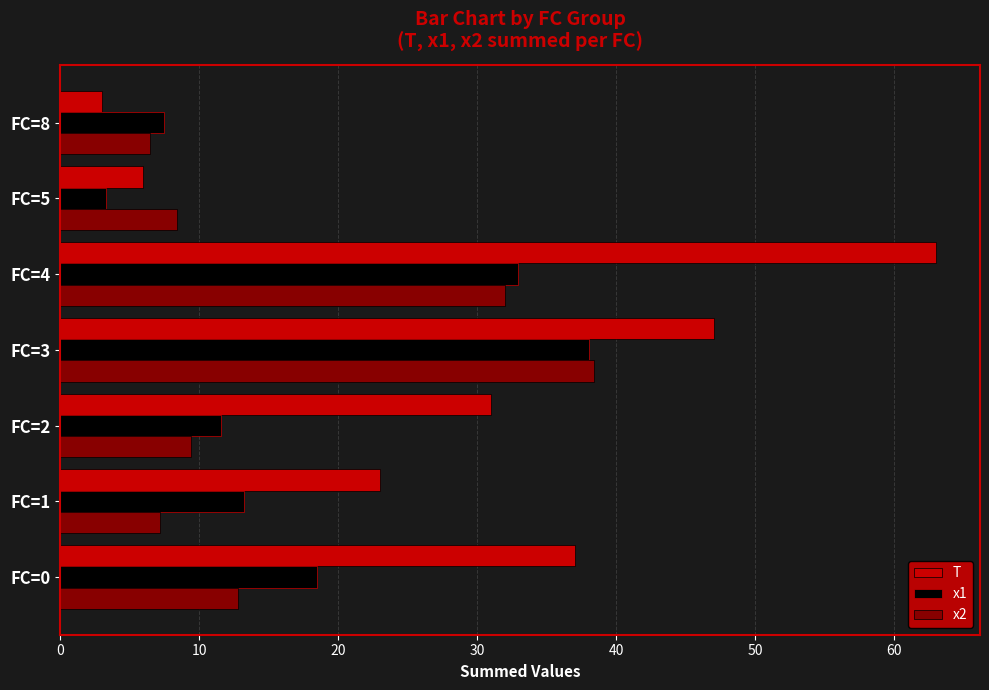

What is the average value of the x1 series?

17.9